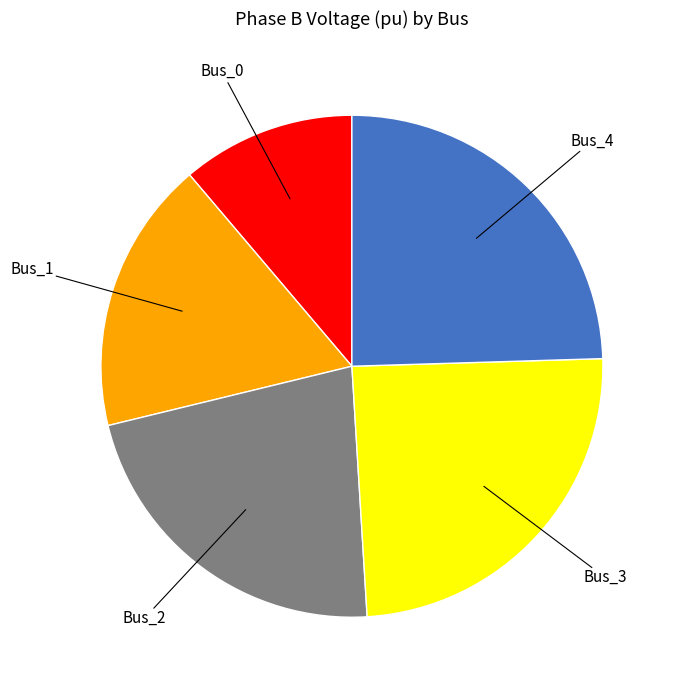

Does any single category account for the majority?

No